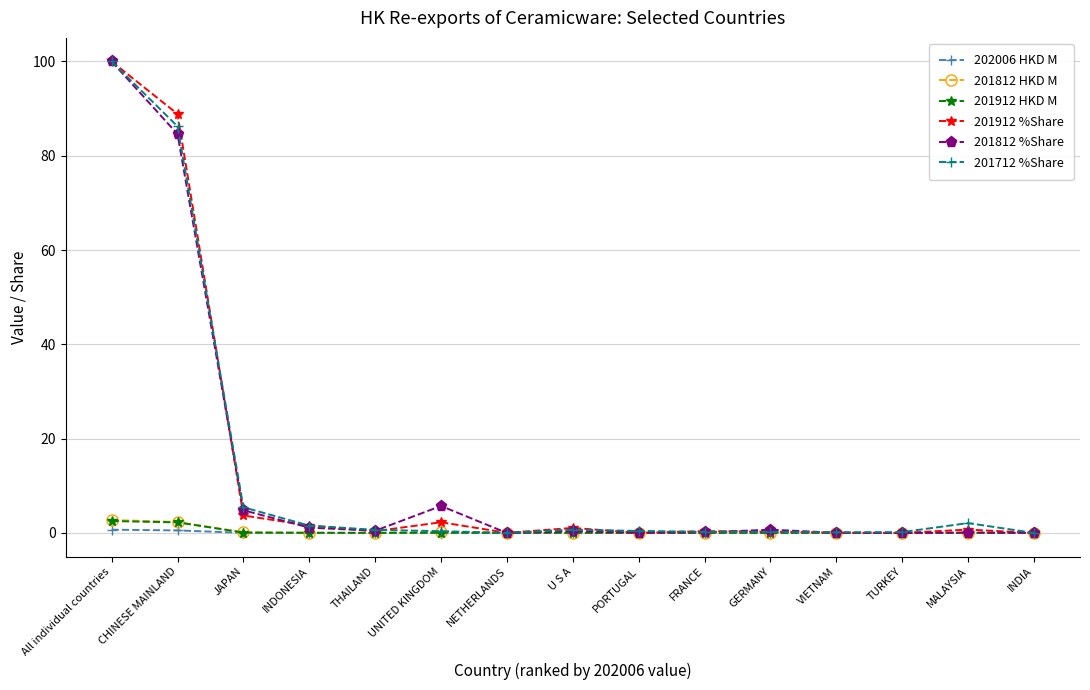

What is the label of the 5th point from the left?

THAILAND